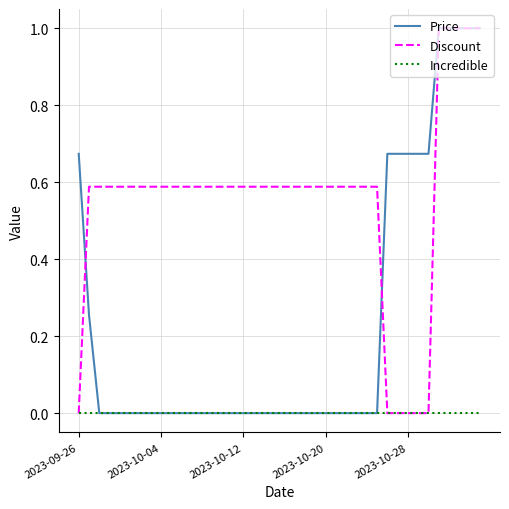

What are all the series names shown in the legend?

Price, Discount, Incredible